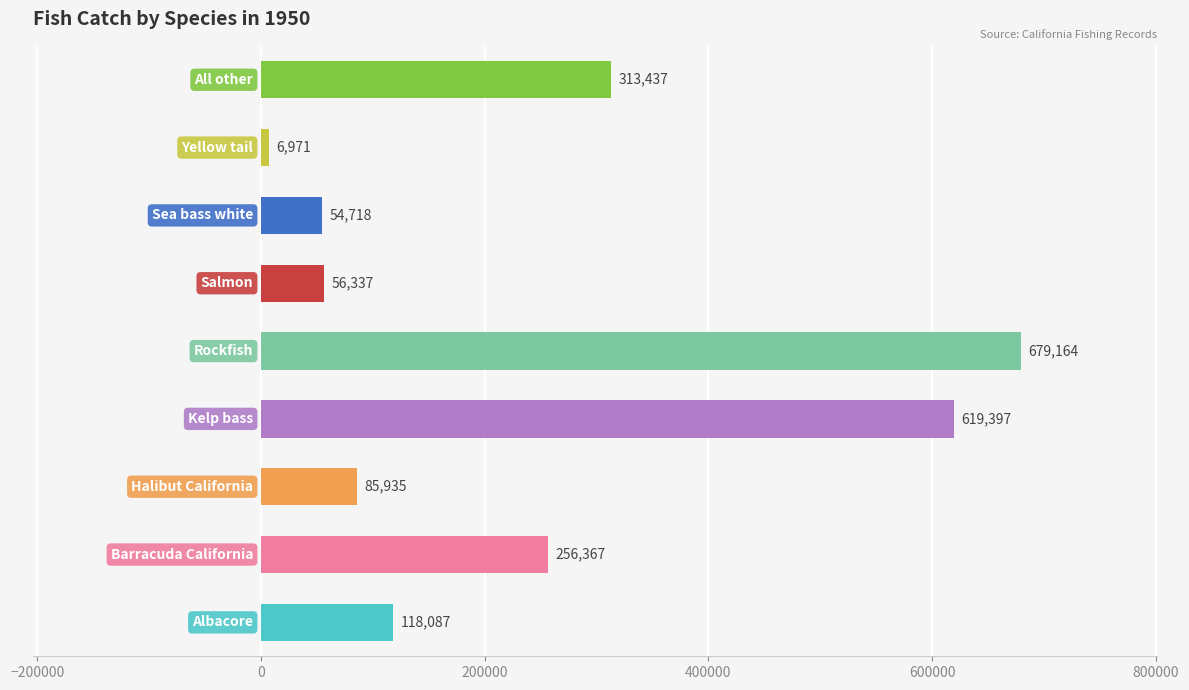

How many data points does each series have?

9